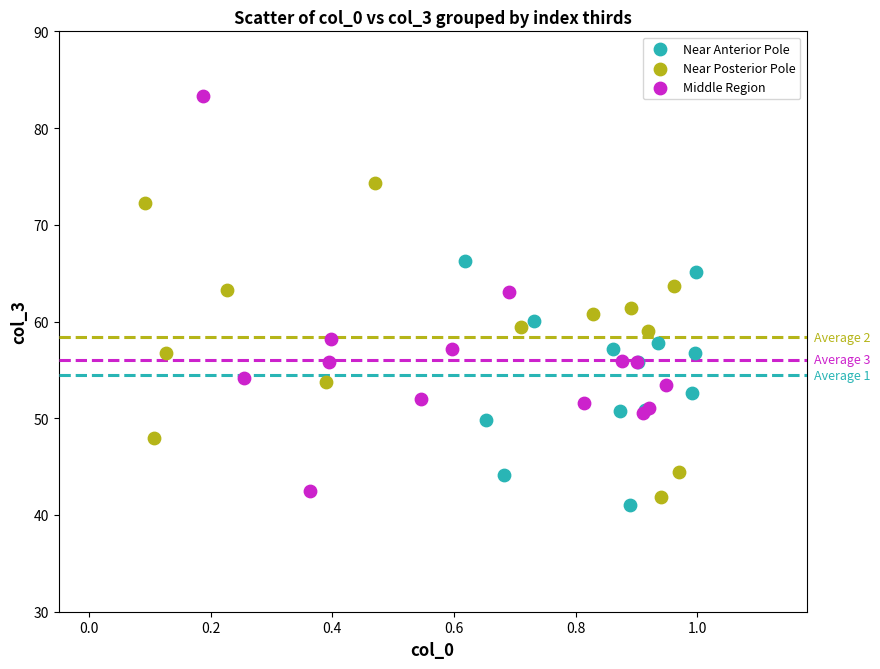

What are all the series names shown in the legend?

Near Anterior Pole, Near Posterior Pole, Middle Region